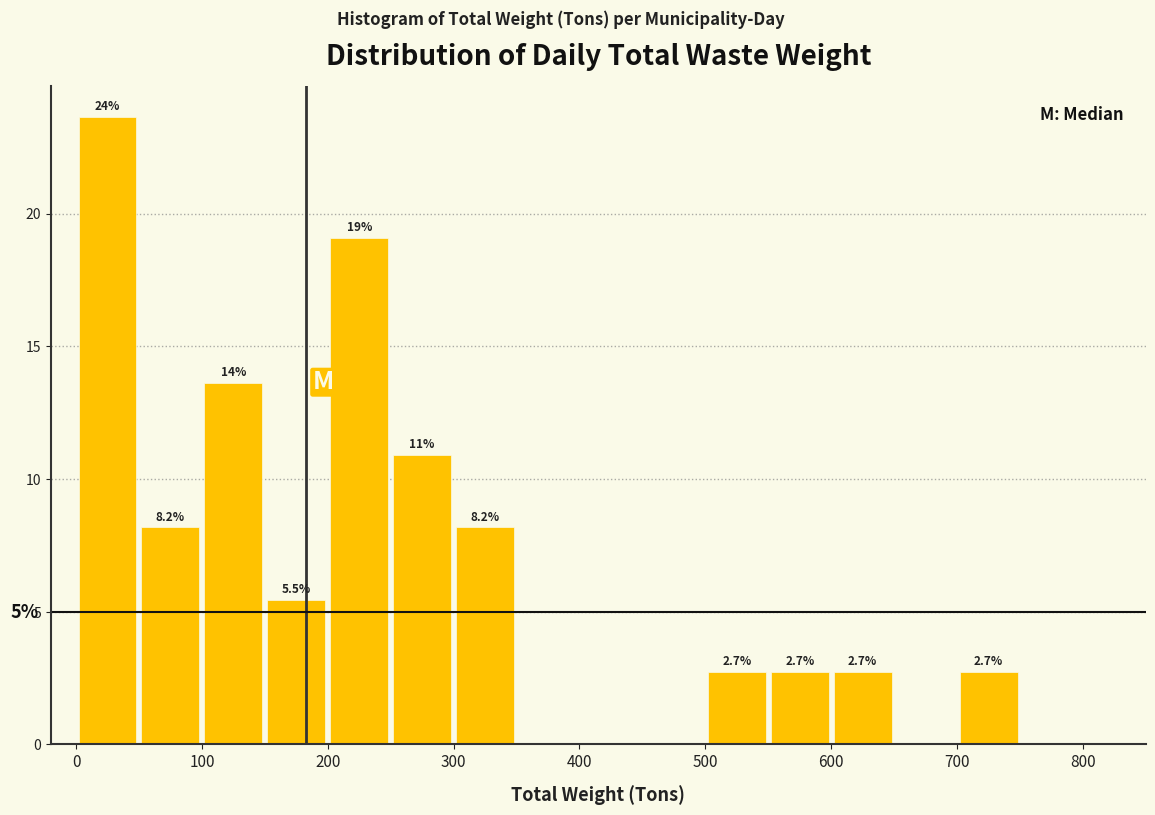

Over which range of the x-axis is the bar tallest?

0 to 50